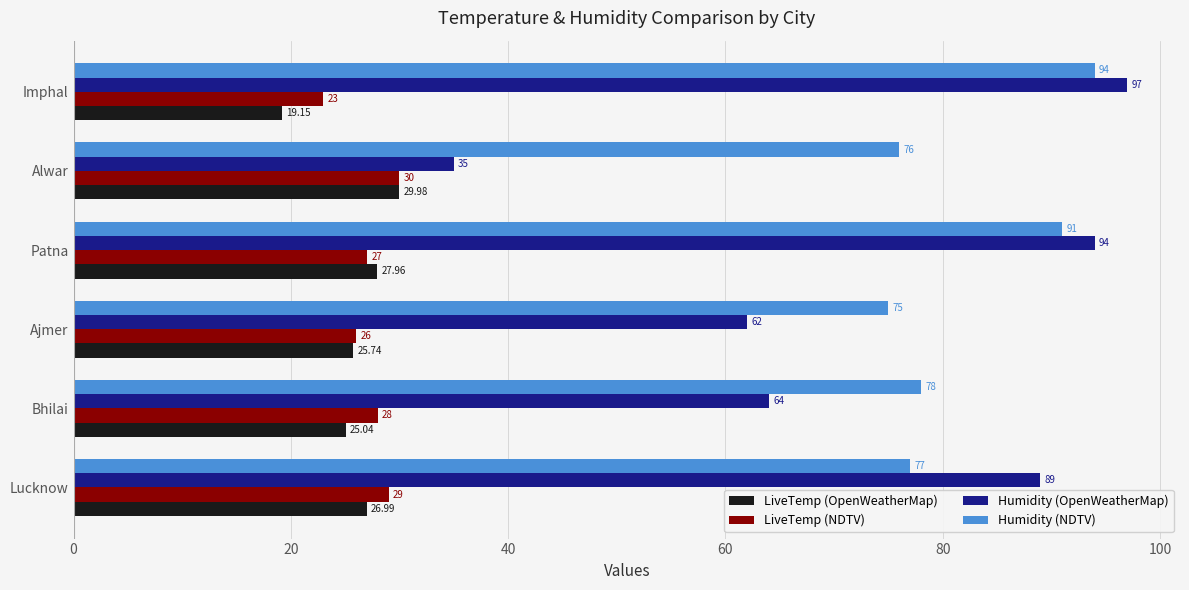

Rank the categories by Humidity (NDTV) value from highest to lowest.

Imphal, Patna, Bhilai, Lucknow, Alwar, Ajmer